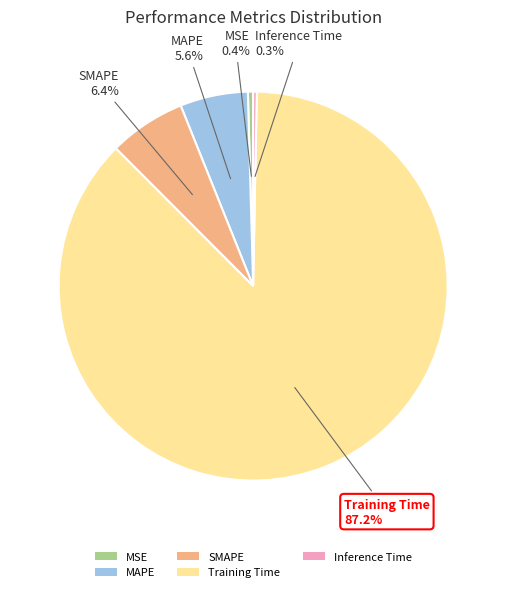

Does Training Time represent more than half of the total?

Yes